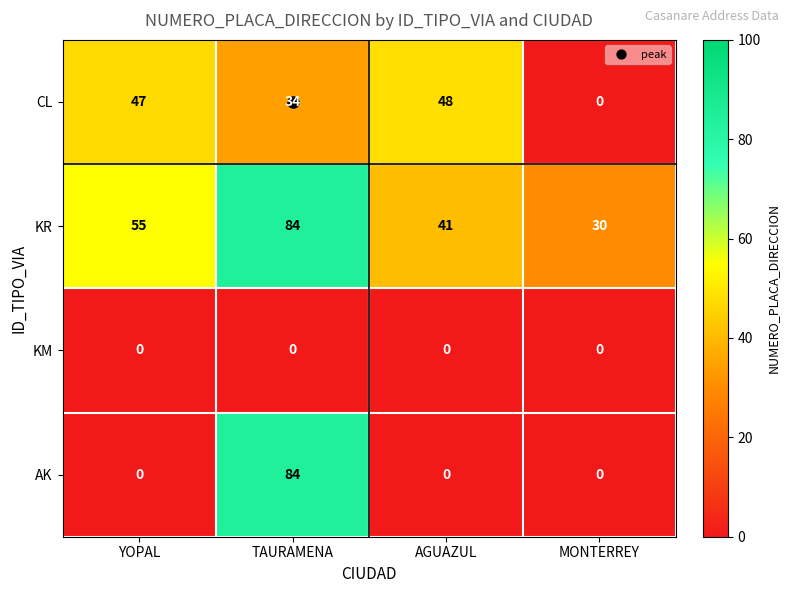

Rank the series by their average value, from highest to lowest.

KR, CL, AK, KM